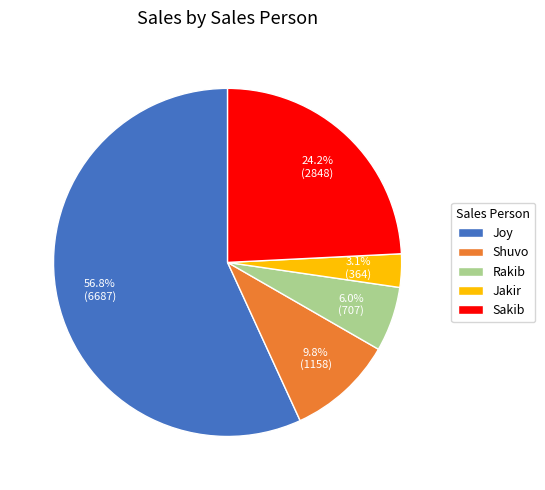

What is the smallest slice in the pie chart?

Jakir